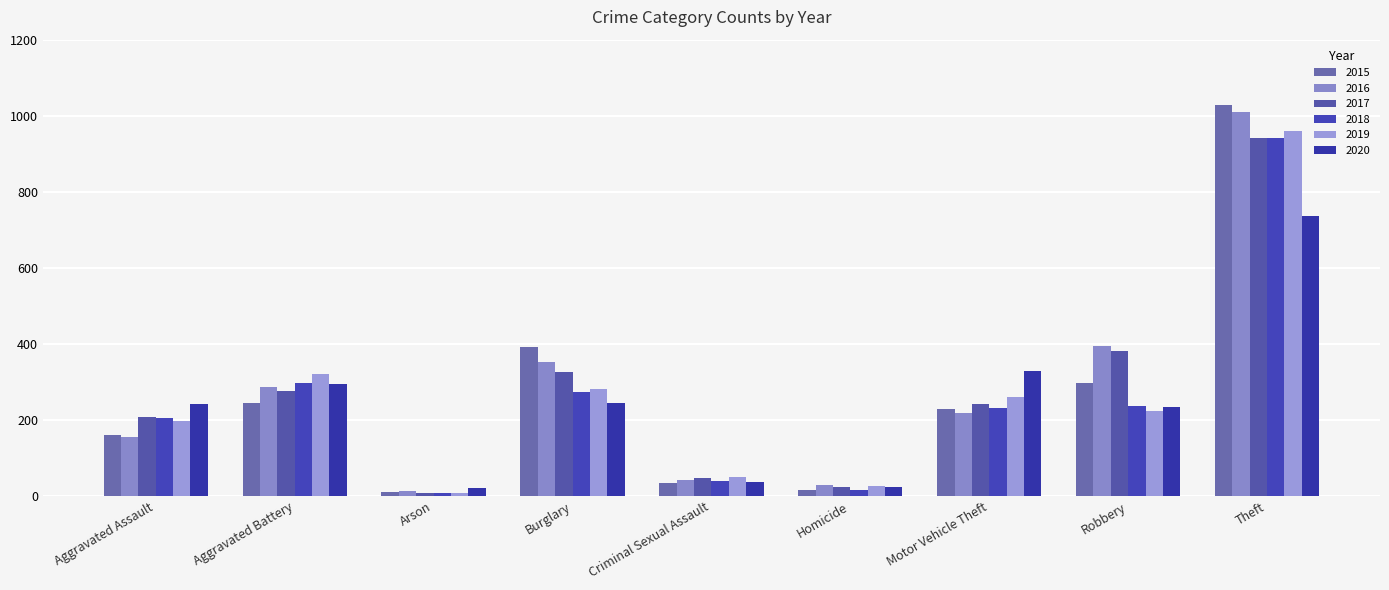

Which has a higher value, Burglary or Theft?

Theft